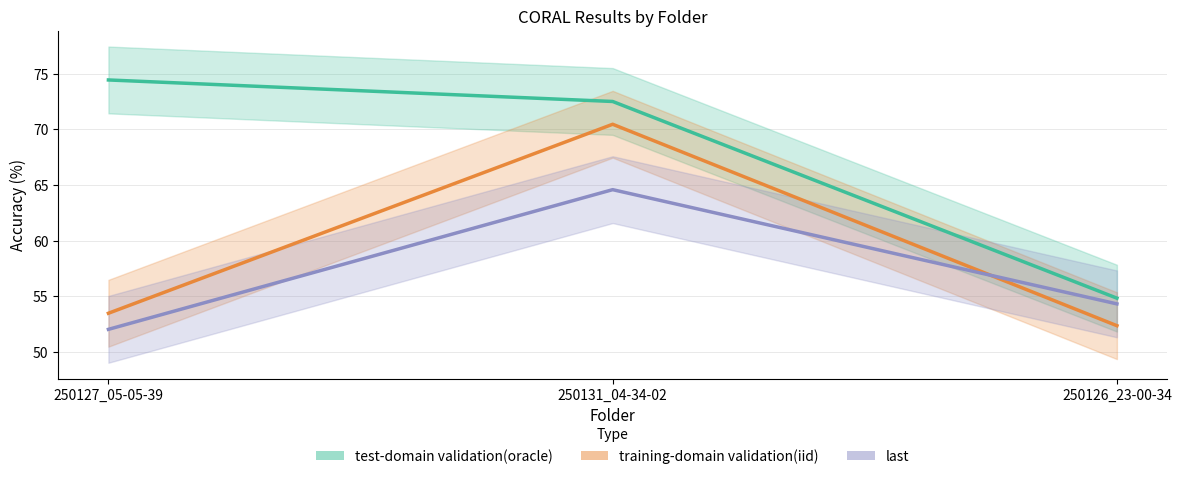

Which series changed the most between 250127_05-05-39 and 250131_04-34-02?

training-domain validation(iid)